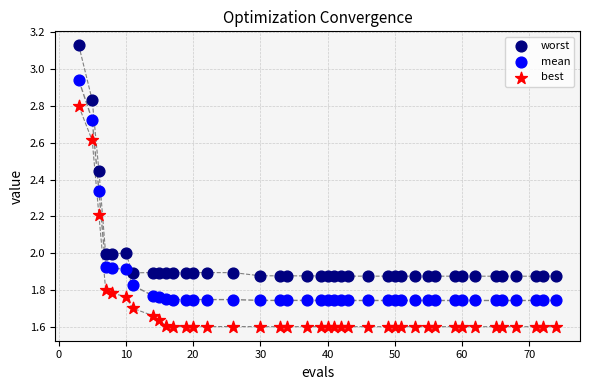

What are all the series names shown in the legend?

worst, mean, best